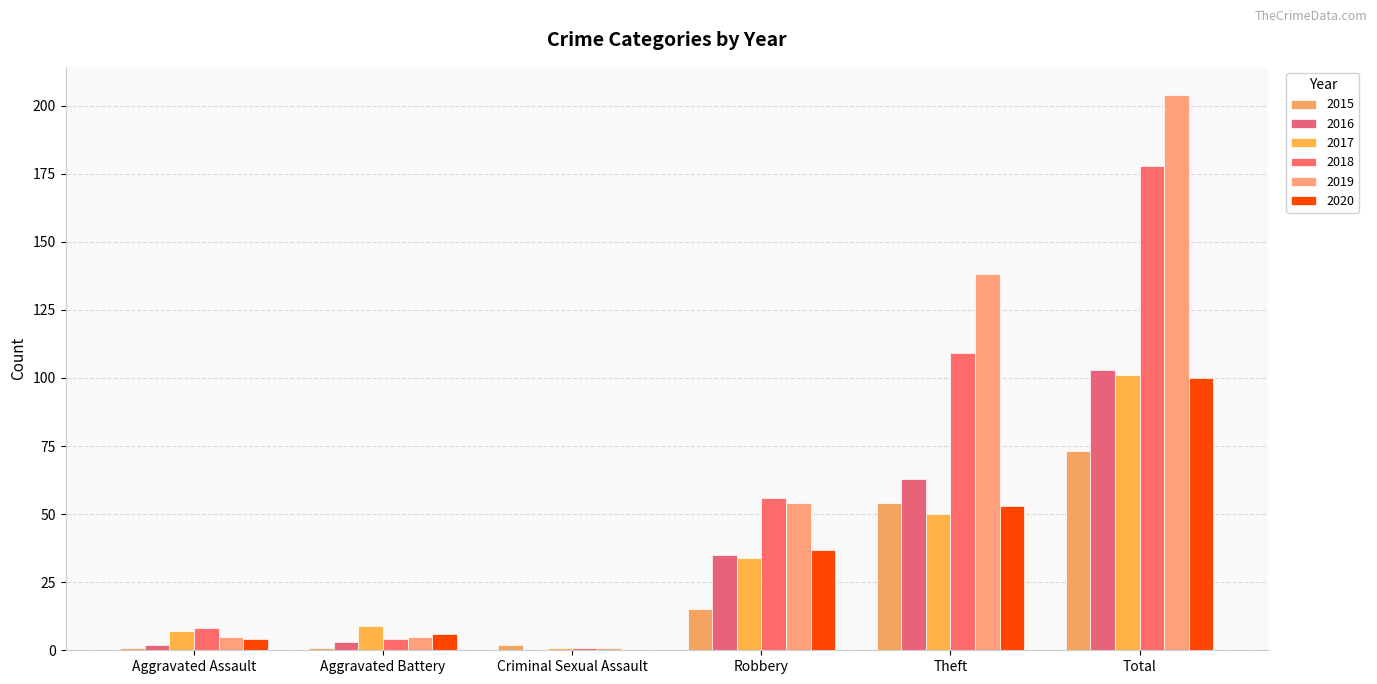

The value of 2016 at Total is 40. True or false?

False